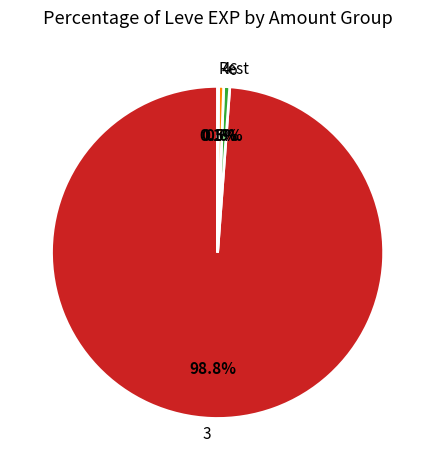

Which slice is the largest?

3